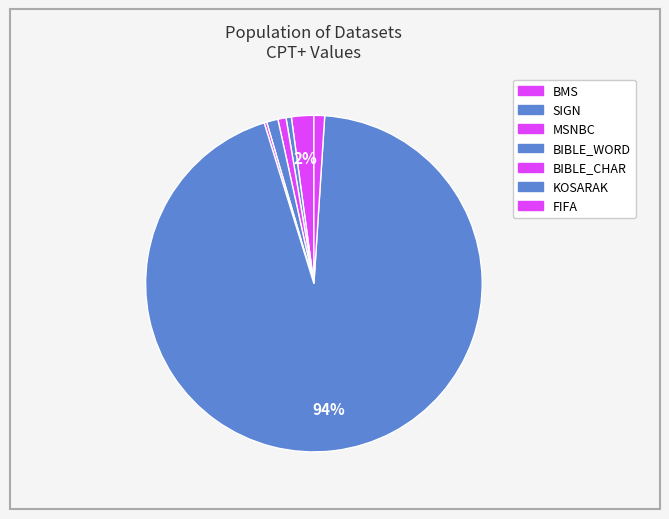

How many slices are in this pie chart?

7